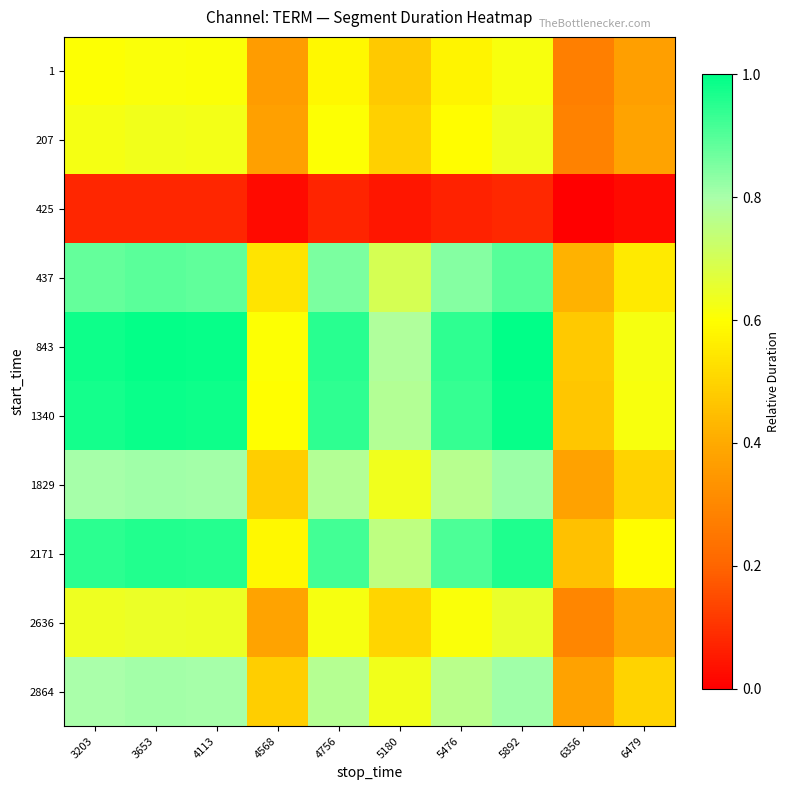

Reading left to right, extract all data points from this chart.

1: 3203=0.6	3653=0.6	4113=0.6	4568=0.4	4756=0.6	5180=0.5	5476=0.6	5892=0.6	6356=0.3	6479=0.4
207: 3203=0.6	3653=0.6	4113=0.6	4568=0.4	4756=0.6	5180=0.5	5476=0.6	5892=0.6	6356=0.3	6479=0.4
425: 3203=0.1	3653=0.1	4113=0.1	4568=0.0	4756=0.1	5180=0.0	5476=0.1	5892=0.1	6356=0.0	6479=0.0
437: 3203=0.9	3653=0.9	4113=0.9	4568=0.5	4756=0.9	5180=0.7	5476=0.8	5892=0.9	6356=0.4	6479=0.6
843: 3203=1.0	3653=1.0	4113=1.0	4568=0.6	4756=1.0	5180=0.8	5476=0.9	5892=1.0	6356=0.5	6479=0.6
1340: 3203=1.0	3653=1.0	4113=1.0	4568=0.6	4756=0.9	5180=0.8	5476=0.9	5892=1.0	6356=0.5	6479=0.6
1829: 3203=0.8	3653=0.8	4113=0.8	4568=0.5	4756=0.8	5180=0.6	5476=0.8	5892=0.8	6356=0.4	6479=0.5
2171: 3203=0.9	3653=1.0	4113=1.0	4568=0.6	4756=0.9	5180=0.8	5476=0.9	5892=1.0	6356=0.5	6479=0.6
2636: 3203=0.6	3653=0.6	4113=0.6	4568=0.4	4756=0.6	5180=0.5	5476=0.6	5892=0.6	6356=0.3	6479=0.4
2864: 3203=0.8	3653=0.8	4113=0.8	4568=0.5	4756=0.8	5180=0.6	5476=0.8	5892=0.8	6356=0.4	6479=0.5